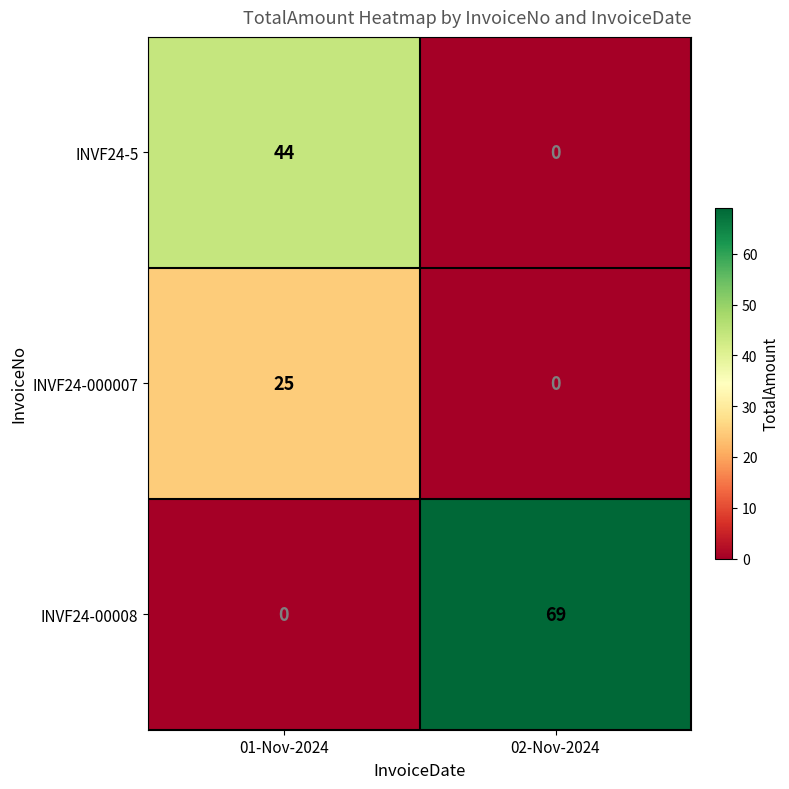

The value of INVF24-000007 at 02-Nov-2024 is -14. True or false?

False